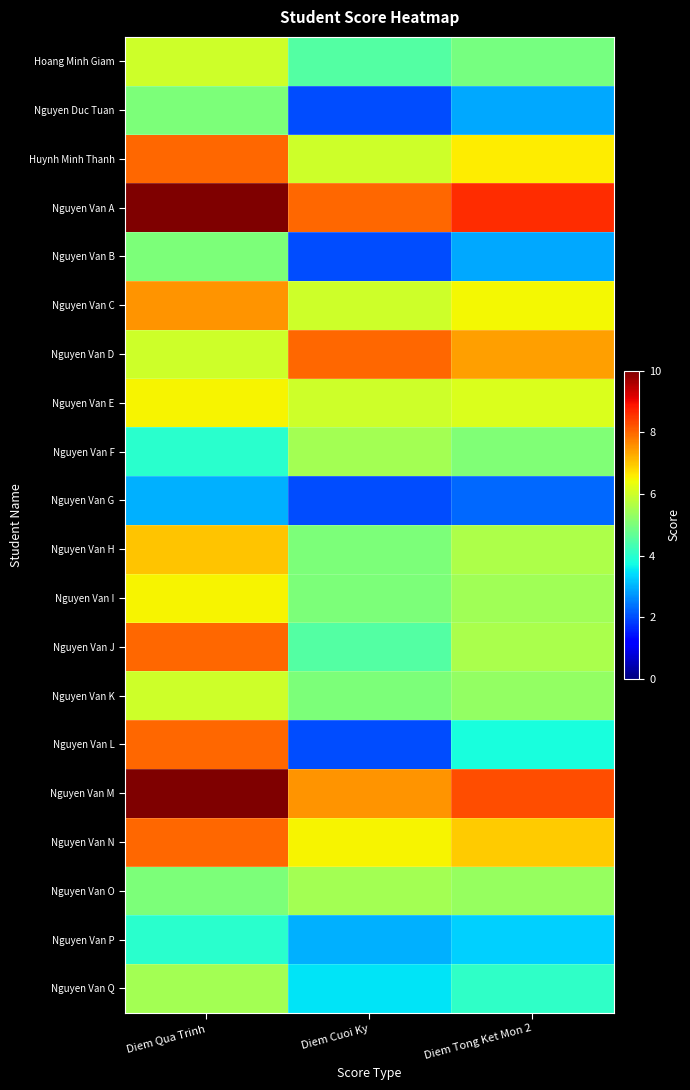

Reading right to left, transcribe all the data shown in this chart.

Hoang Minh Giam: Diem Tong Ket Mon 2=5.0	Diem Cuoi Ky=4.5	Diem Qua Trinh=6.0
Nguyen Duc Tuan: Diem Tong Ket Mon 2=2.9	Diem Cuoi Ky=2.0	Diem Qua Trinh=5.0
Huynh Minh Thanh: Diem Tong Ket Mon 2=6.6	Diem Cuoi Ky=6.0	Diem Qua Trinh=8.0
Nguyen Van A: Diem Tong Ket Mon 2=8.6	Diem Cuoi Ky=8.0	Diem Qua Trinh=10.0
Nguyen Van B: Diem Tong Ket Mon 2=2.9	Diem Cuoi Ky=2.0	Diem Qua Trinh=5.0
Nguyen Van C: Diem Tong Ket Mon 2=6.5	Diem Cuoi Ky=6.0	Diem Qua Trinh=7.5
Nguyen Van D: Diem Tong Ket Mon 2=7.4	Diem Cuoi Ky=8.0	Diem Qua Trinh=6.0
Nguyen Van E: Diem Tong Ket Mon 2=6.2	Diem Cuoi Ky=6.0	Diem Qua Trinh=6.5
Nguyen Van F: Diem Tong Ket Mon 2=5.0	Diem Cuoi Ky=5.5	Diem Qua Trinh=4.0
Nguyen Van G: Diem Tong Ket Mon 2=2.3	Diem Cuoi Ky=2.0	Diem Qua Trinh=3.0
Nguyen Van H: Diem Tong Ket Mon 2=5.6	Diem Cuoi Ky=5.0	Diem Qua Trinh=7.0
Nguyen Van I: Diem Tong Ket Mon 2=5.5	Diem Cuoi Ky=5.0	Diem Qua Trinh=6.5
Nguyen Van J: Diem Tong Ket Mon 2=5.5	Diem Cuoi Ky=4.5	Diem Qua Trinh=8.0
Nguyen Van K: Diem Tong Ket Mon 2=5.3	Diem Cuoi Ky=5.0	Diem Qua Trinh=6.0
Nguyen Van L: Diem Tong Ket Mon 2=3.8	Diem Cuoi Ky=2.0	Diem Qua Trinh=8.0
Nguyen Van M: Diem Tong Ket Mon 2=8.2	Diem Cuoi Ky=7.5	Diem Qua Trinh=10.0
Nguyen Van N: Diem Tong Ket Mon 2=7.0	Diem Cuoi Ky=6.5	Diem Qua Trinh=8.0
Nguyen Van O: Diem Tong Ket Mon 2=5.3	Diem Cuoi Ky=5.5	Diem Qua Trinh=5.0
Nguyen Van P: Diem Tong Ket Mon 2=3.3	Diem Cuoi Ky=3.0	Diem Qua Trinh=4.0
Nguyen Van Q: Diem Tong Ket Mon 2=4.1	Diem Cuoi Ky=3.5	Diem Qua Trinh=5.5